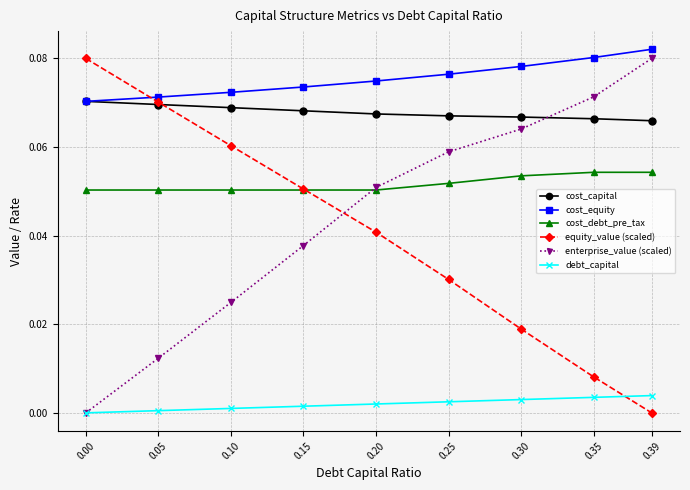

True or false: enterprise_value (scaled) has more than 1 interior local peaks.

False